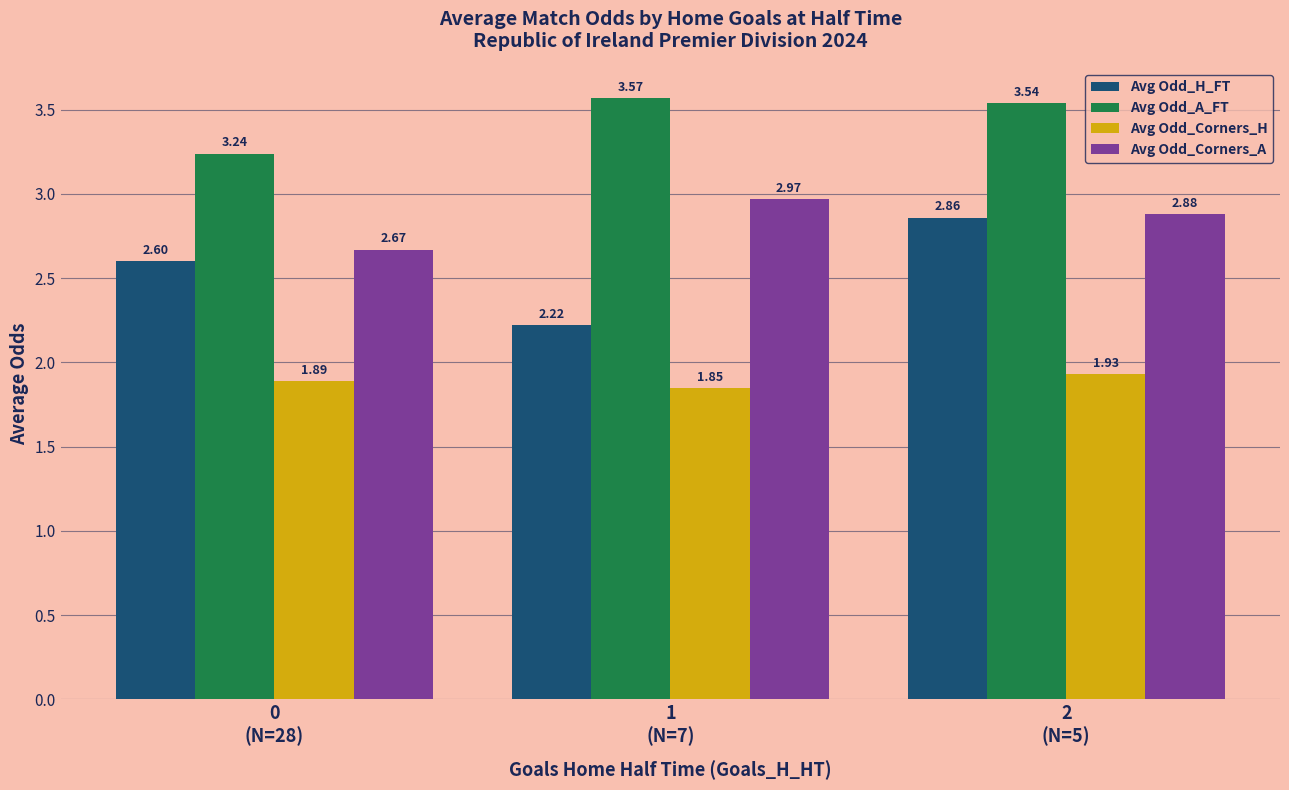

What are all the series names shown in the legend?

Avg Odd_H_FT, Avg Odd_A_FT, Avg Odd_Corners_H, Avg Odd_Corners_A